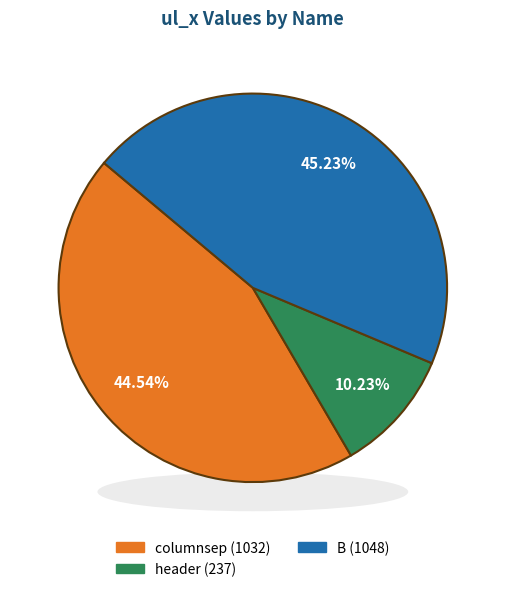

Count the number of slices in the pie.

3